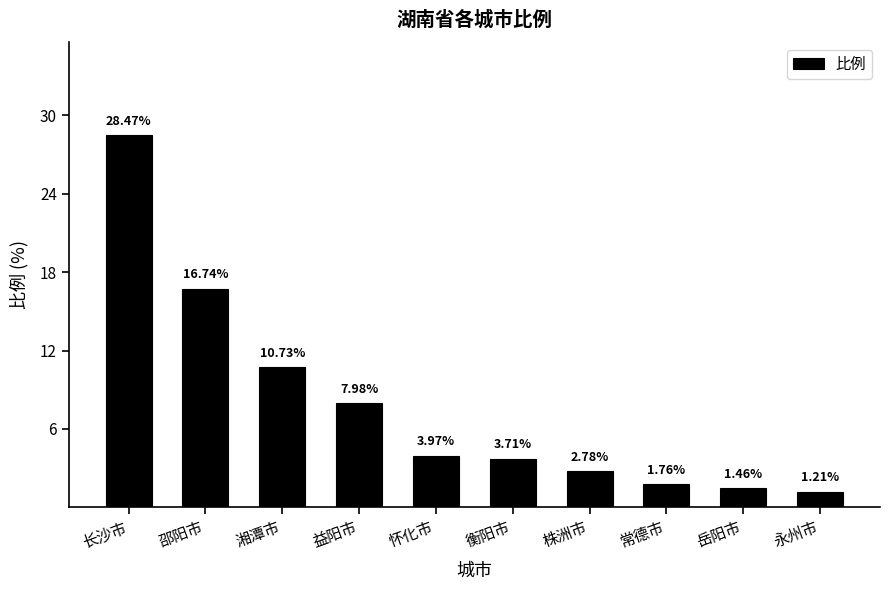

The value at 株洲市 is 4.5. True or false?

False